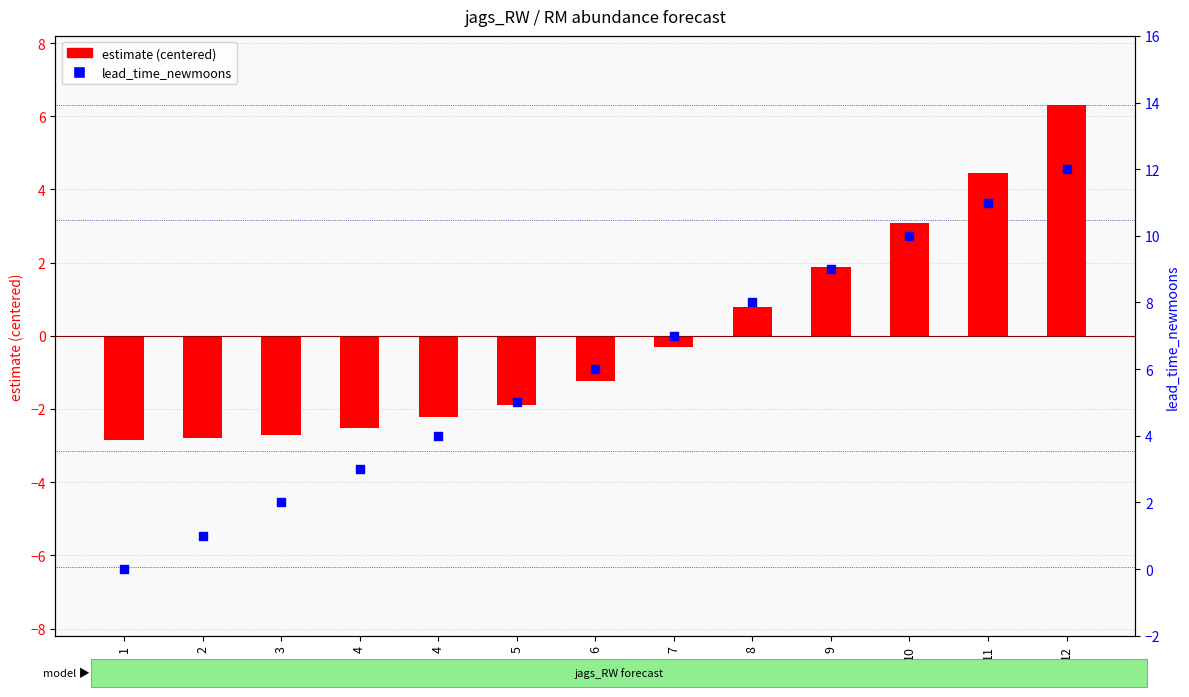

What is the total value across all series at 10?

13.1